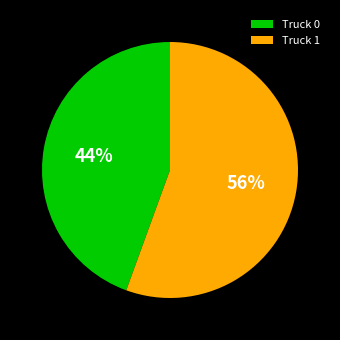

Does any single category account for the majority?

Yes